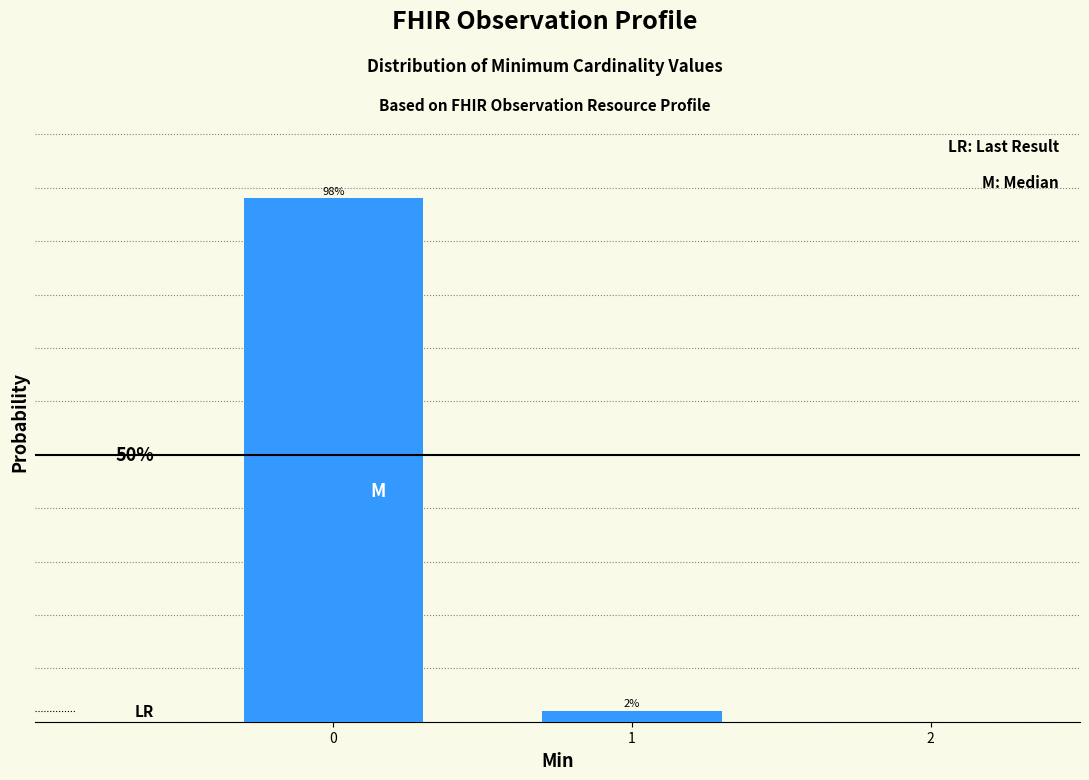

List the labels in order of value, largest first.

0, 1